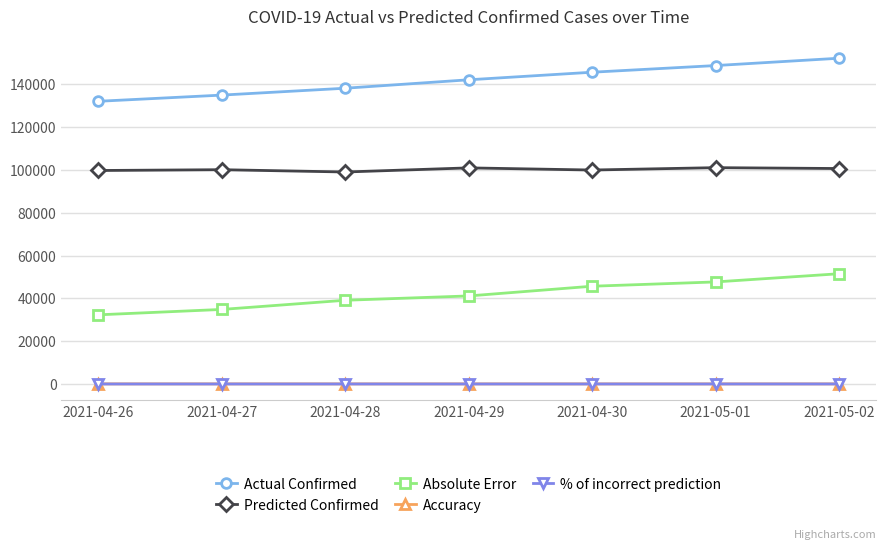

Count the number of data series in this chart.

5